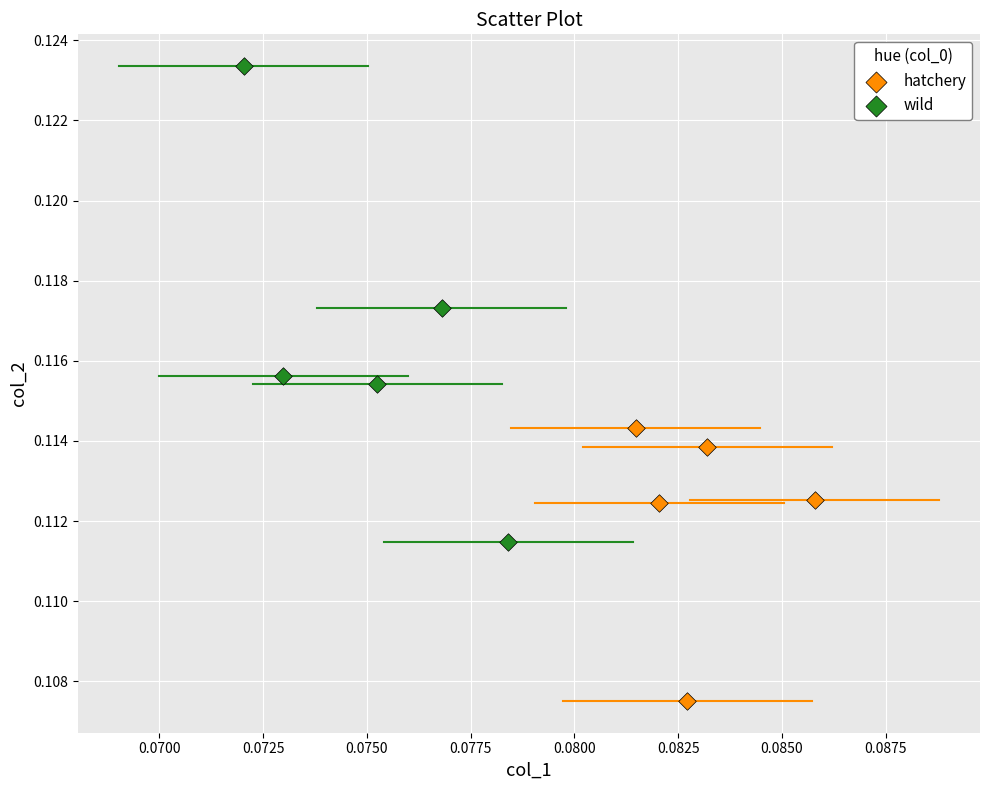

Which series reaches the minimum Y coordinate?

hatchery